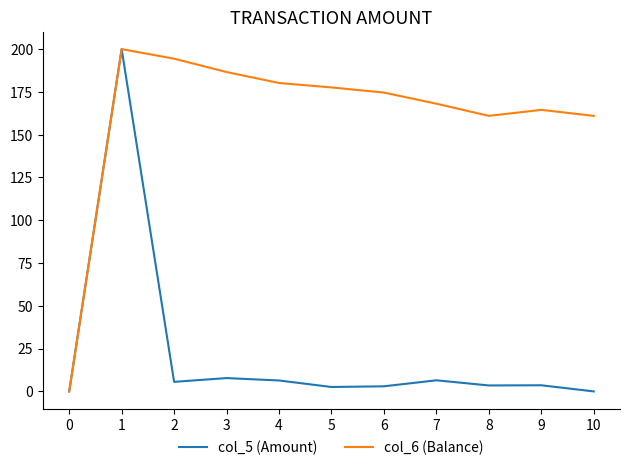

Where is col_6 (Balance) nearest to the value 100?

10